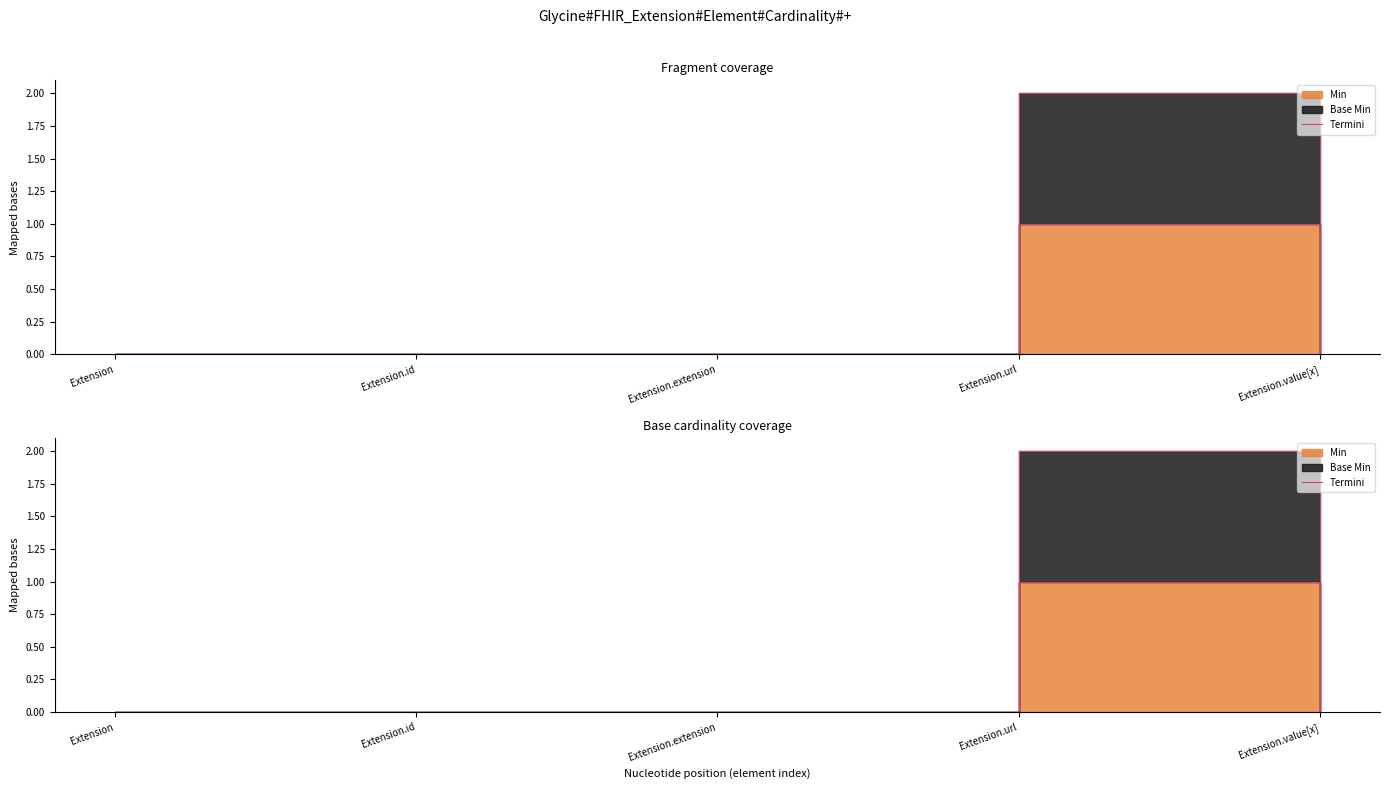

What position from the right is Extension.value[x]?

1